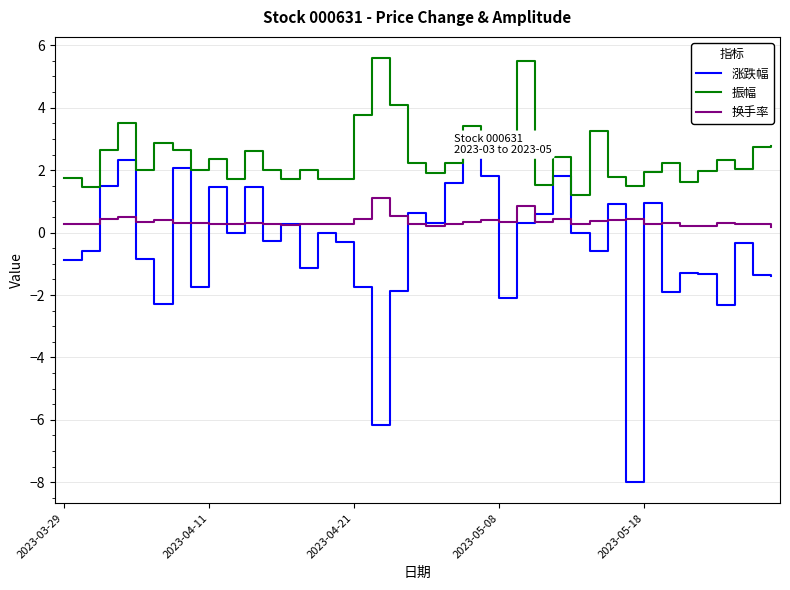

What is the difference between the maximum and minimum values in the 振幅 series?

4.4